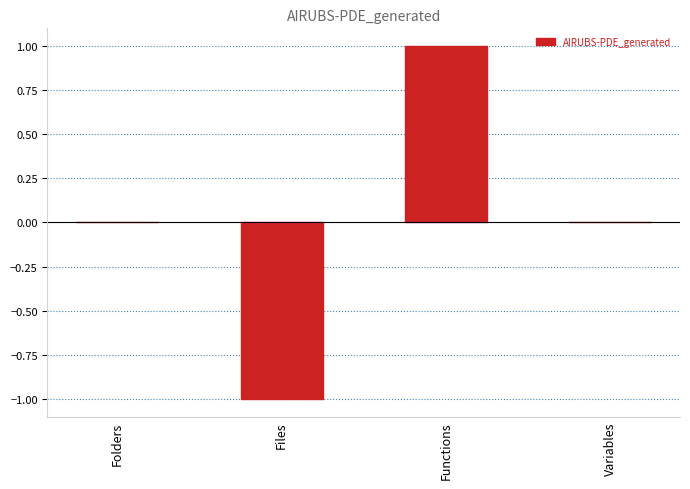

Between Files and Folders, which is larger?

Folders